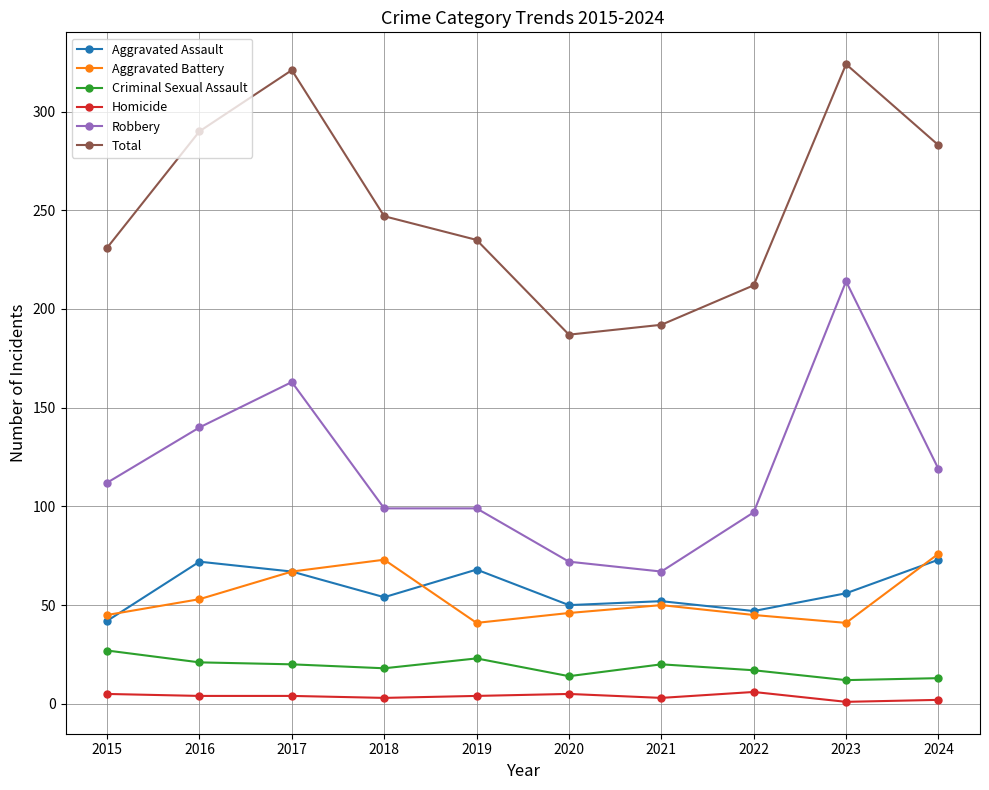

What is the value of the Aggravated Assault point at the 8th from the left?

47